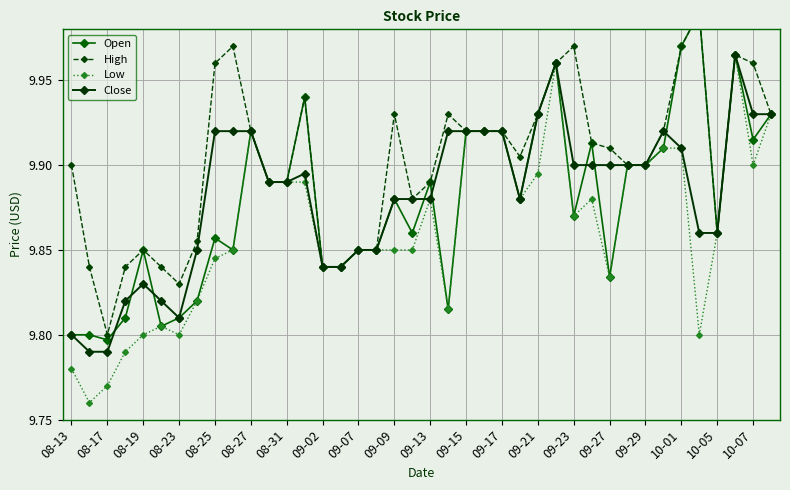

The Low series shows 14.8 at 09-13. True or false?

False